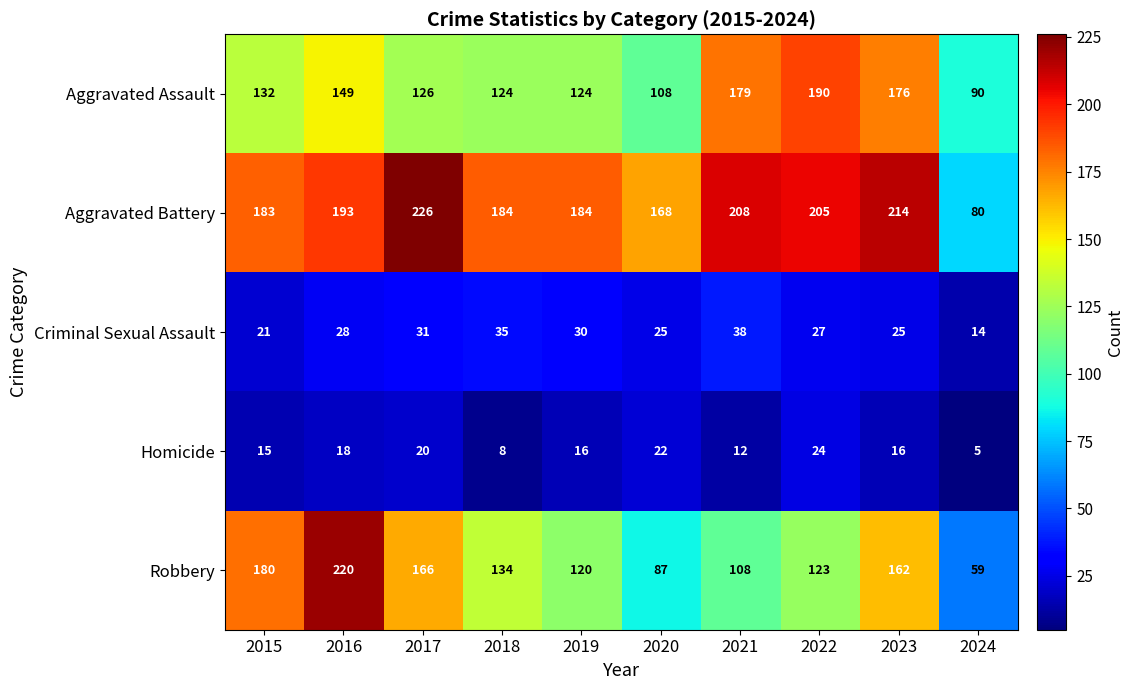

At which label is Homicide closest to 14?

2015